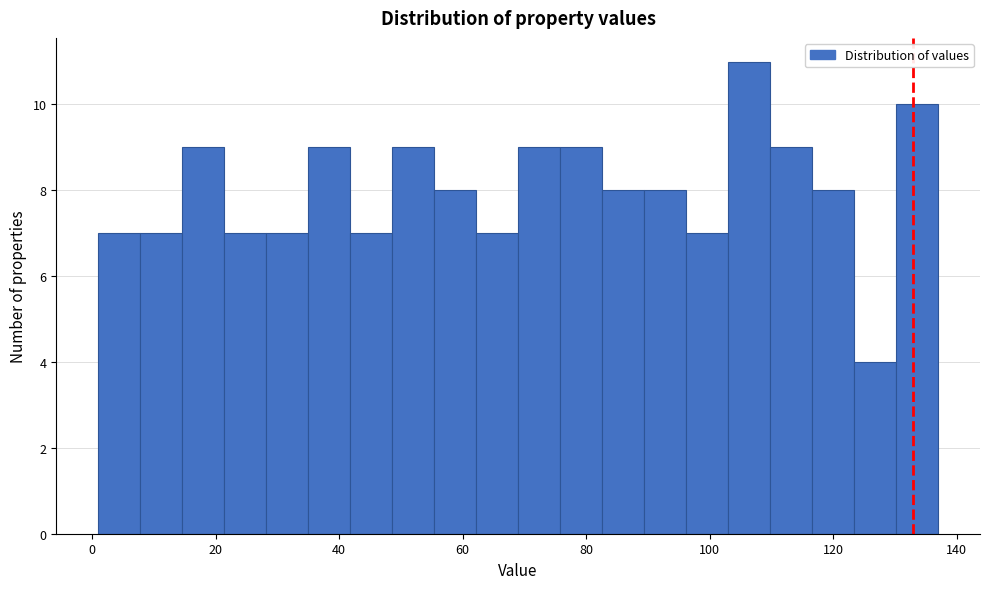

Read against the x-axis, roughly where is the centre of the tallest bar?

106